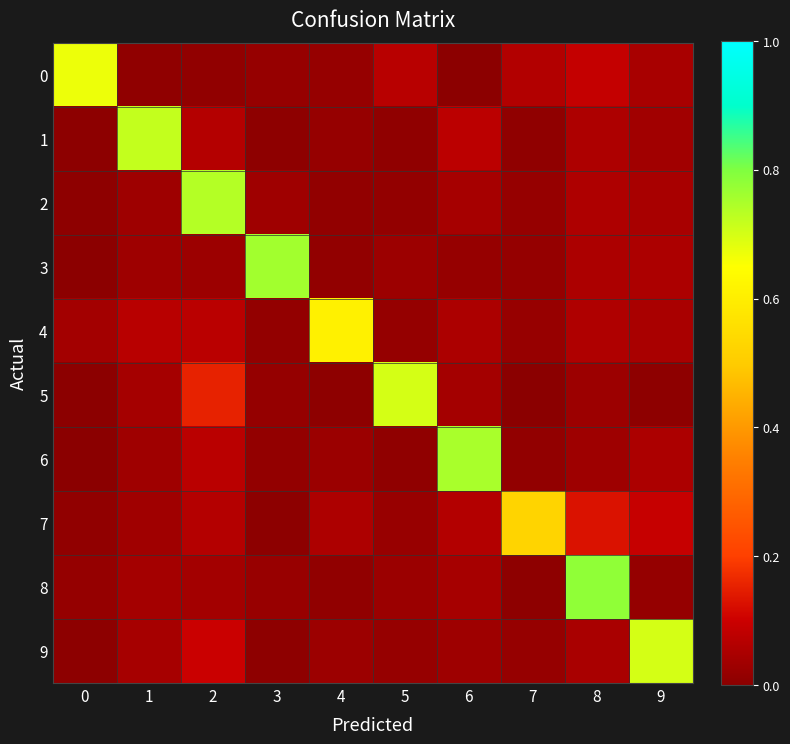

At which category is the sum across all series the highest?

2